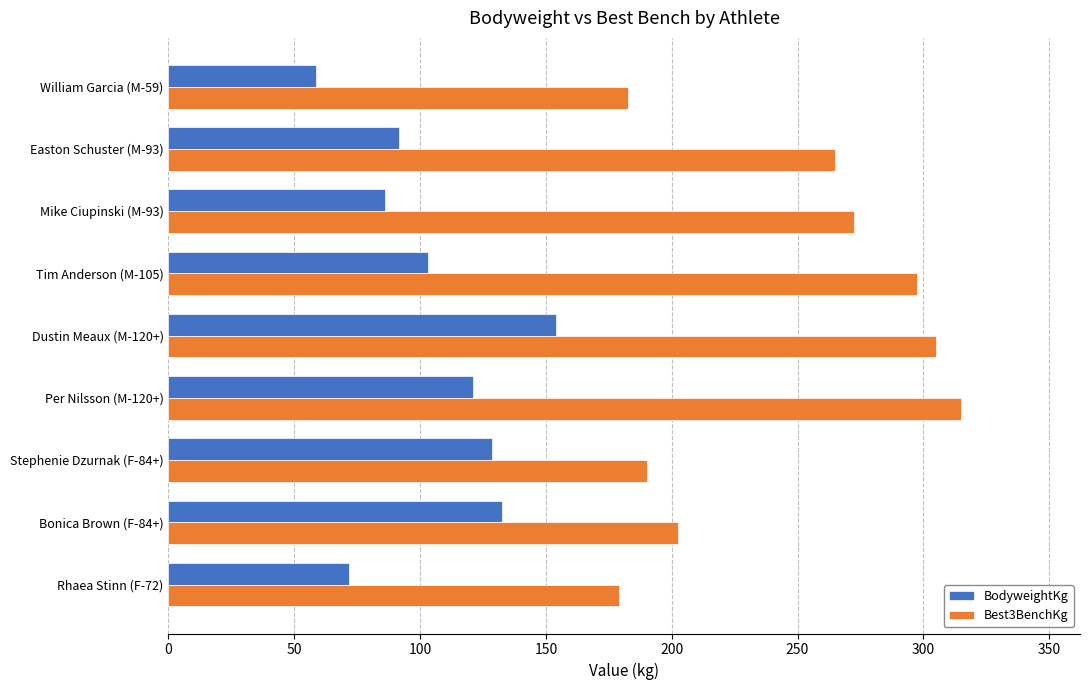

At which label is Best3BenchKg closest to 247?

Easton Schuster (M-93)